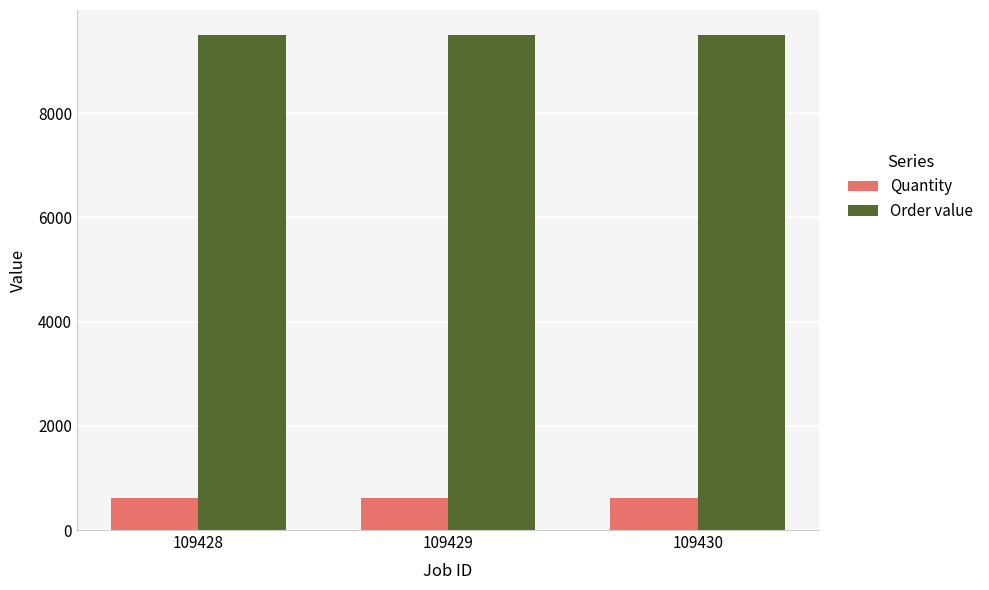

Rank the series by their average value, from lowest to highest.

Quantity, Order value